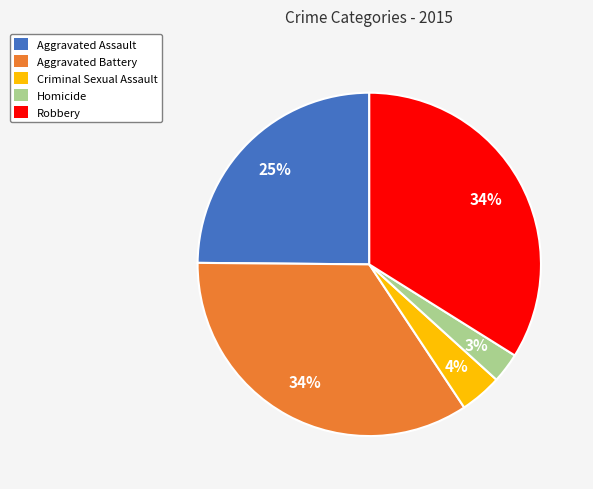

Is there a majority slice in this chart?

No